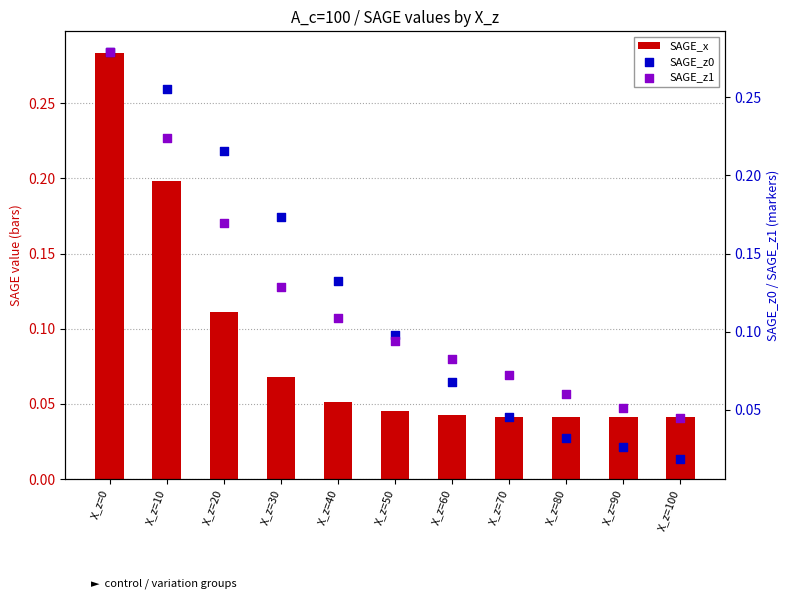

At which category is the sum across all series the highest?

X_z=0